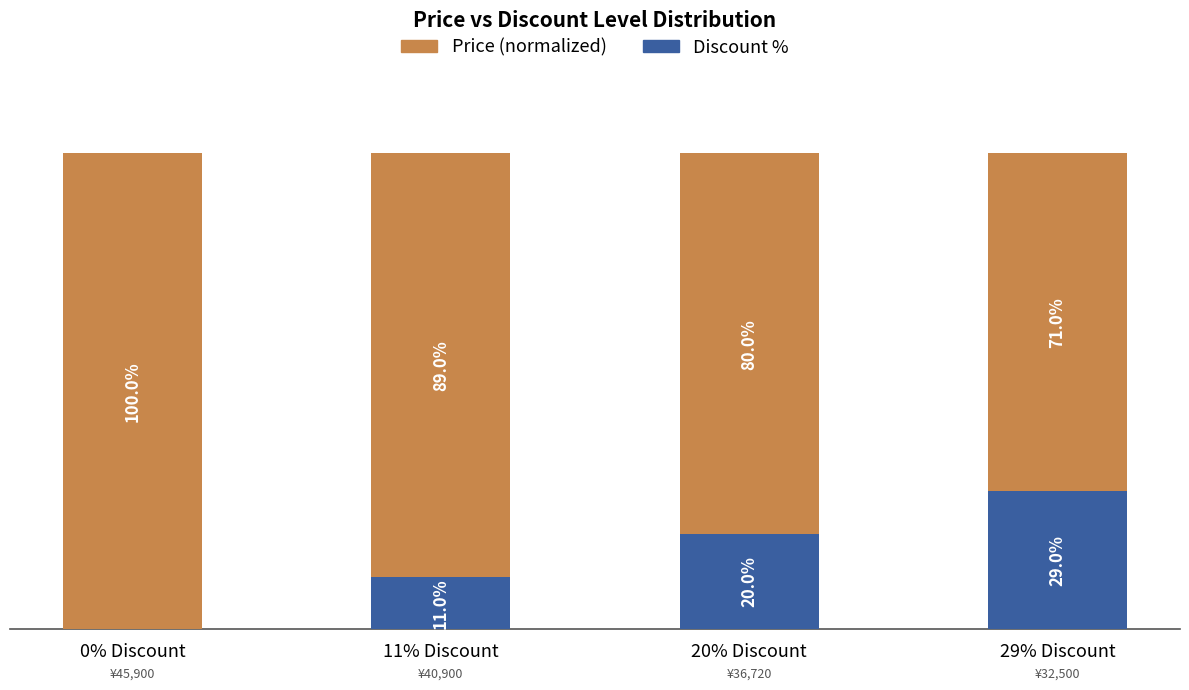

At which label is Discount % closest to 14?

11% Discount